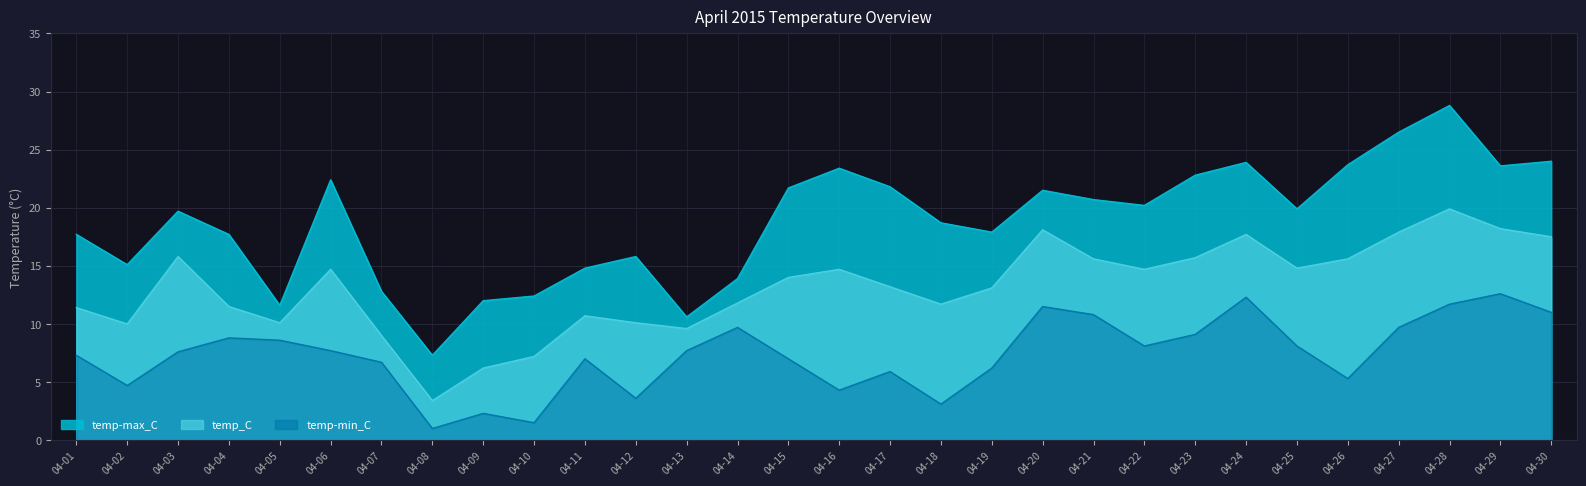

At which label is temp-min_C closest to 6?

04-17